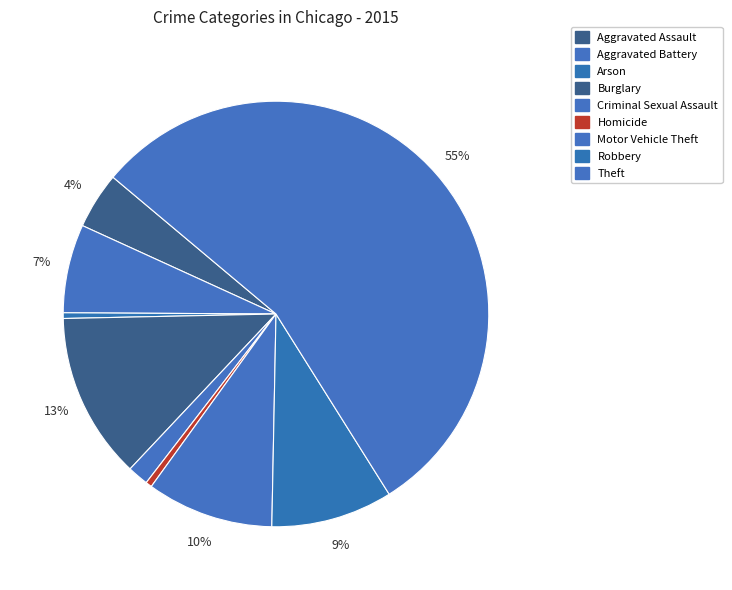

To the nearest percent, what portion does Theft represent?

55%